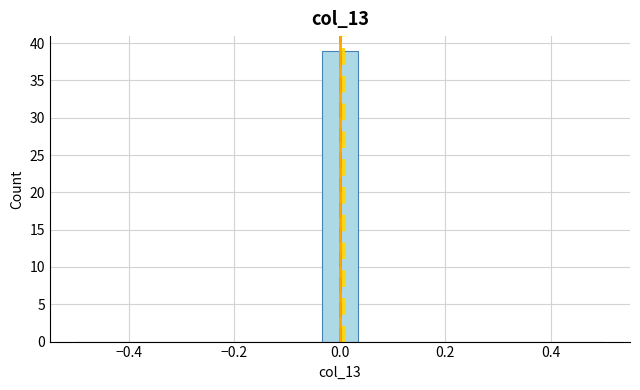

Around what value on the x-axis is the tallest bar? Give the approximate position of its centre, as read against the axis.

0.00